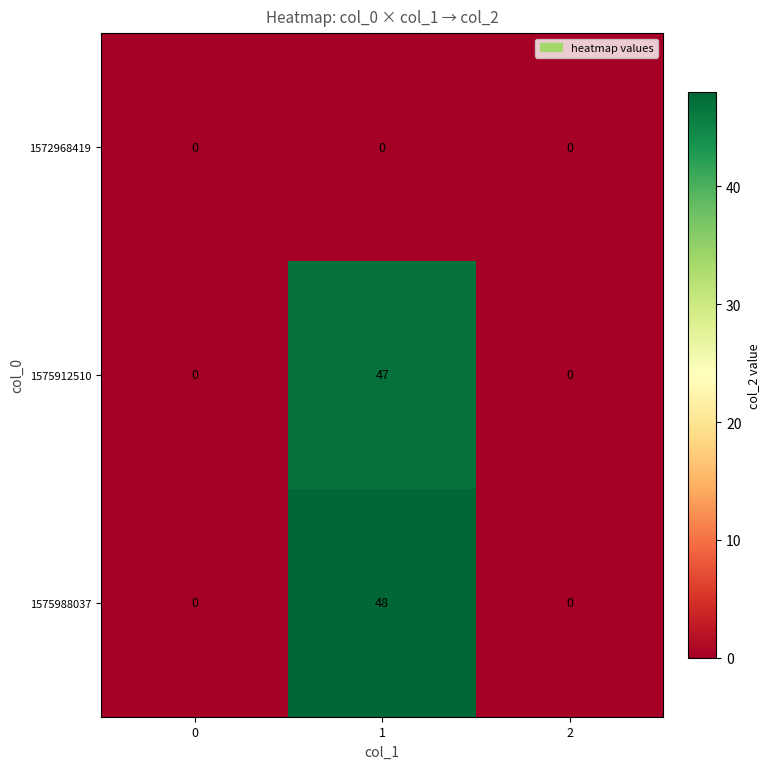

Is it true that 1575988037 equals -20 at 2?

False